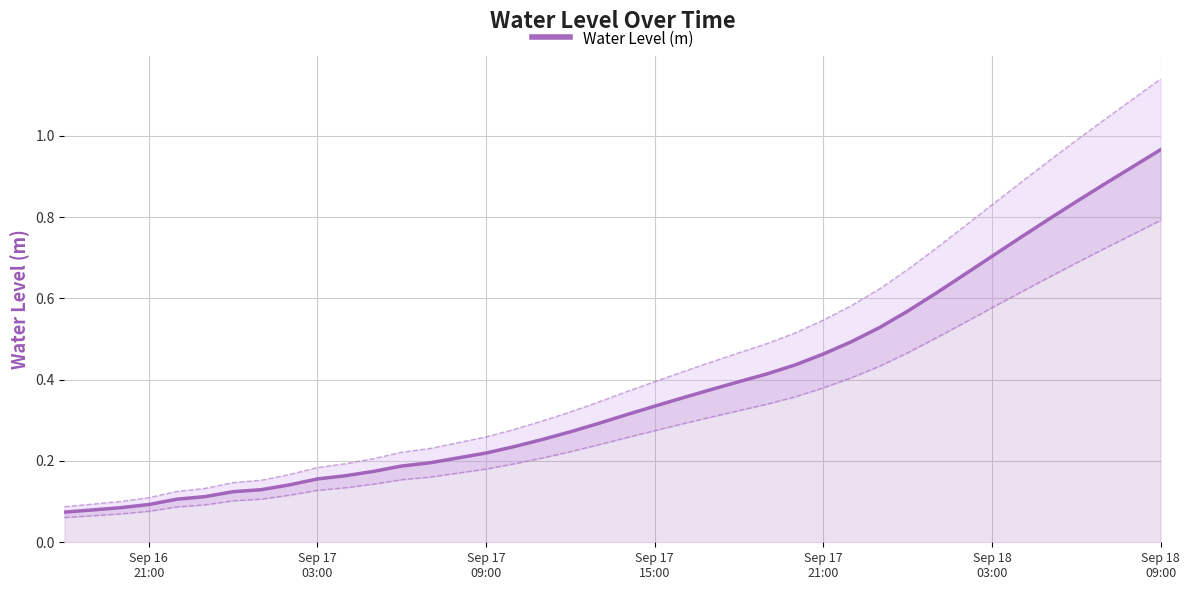

True or false: the data has more than 2 interior local peaks.

False